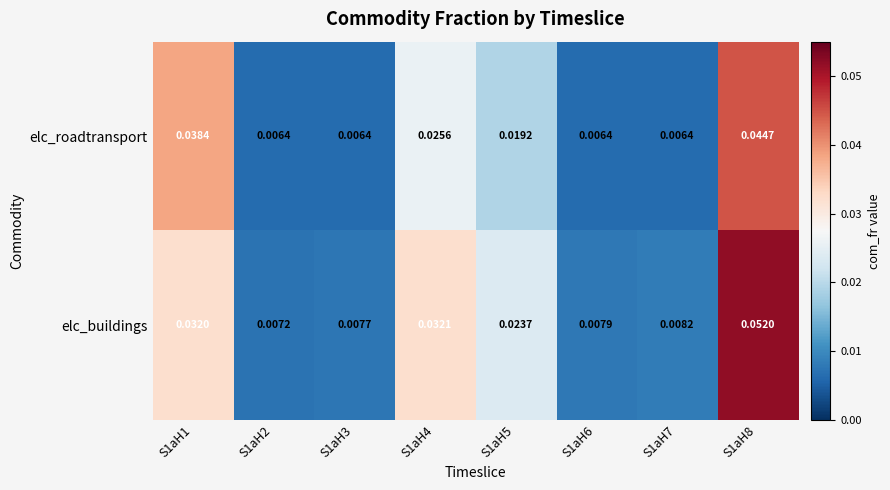

Between S1aH6 and S1aH7, which series saw the biggest shift?

elc_buildings